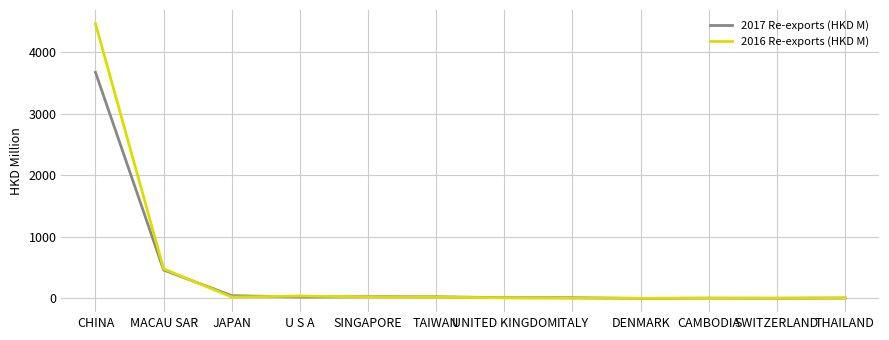

Where is 2017 Re-exports (HKD M) nearest to the value 1837?

MACAU SAR